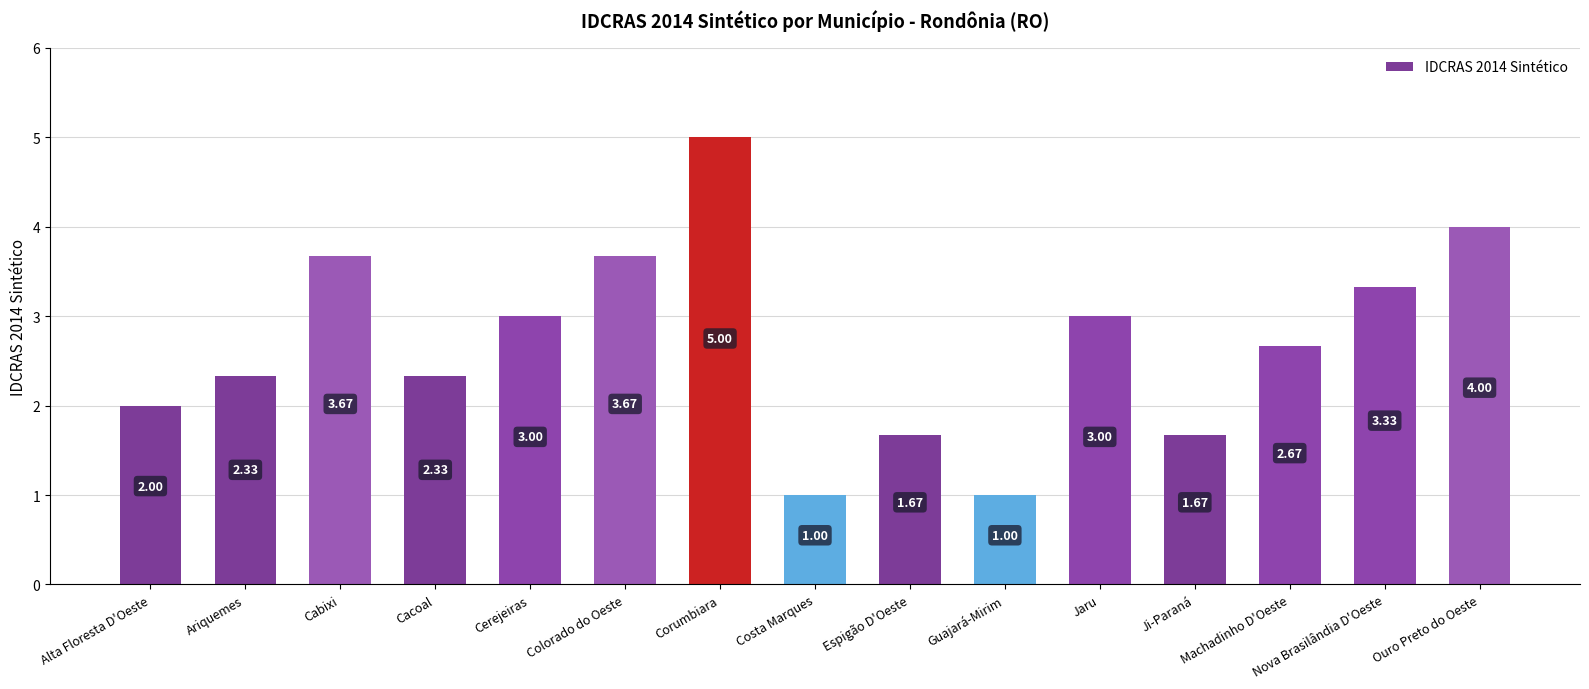

Which category has the highest value across all series?

Corumbiara